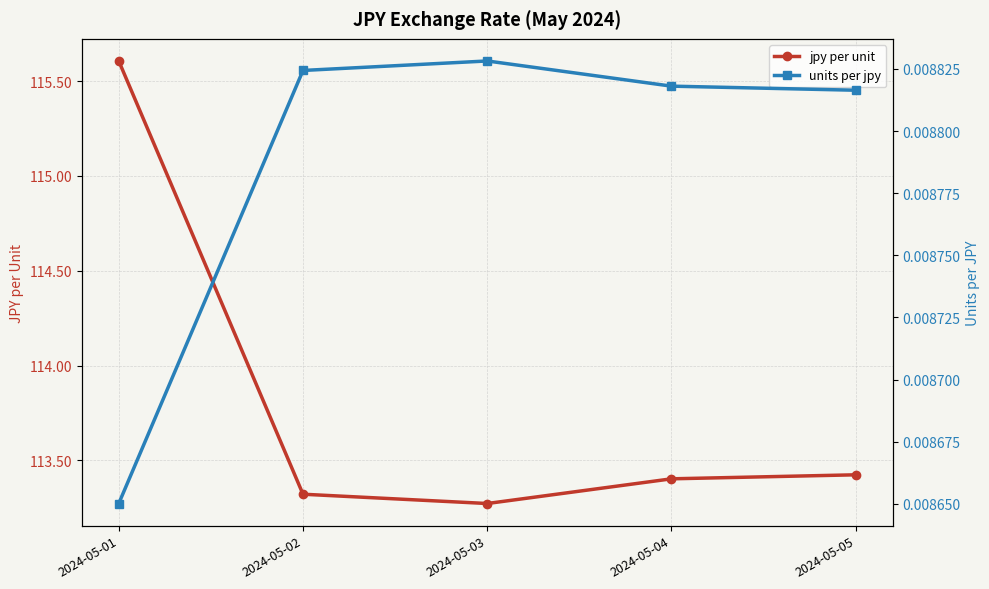

Reading right to left, list all the values displayed in this chart.

jpy per unit: 113.4	113.4	113.3	113.3	115.6
units per jpy: 0.0	0.0	0.0	0.0	0.0